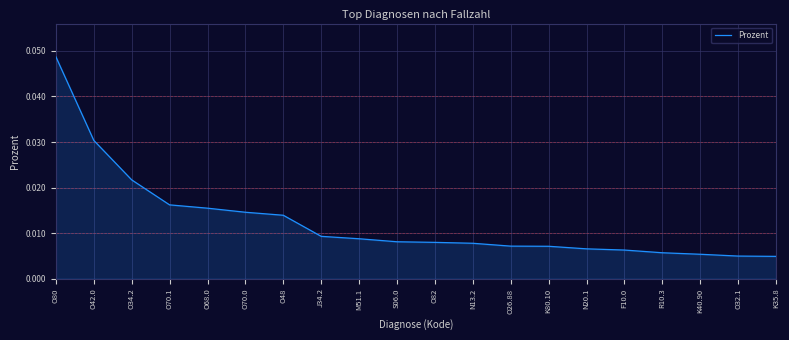

What position from the right is O68.0?

16